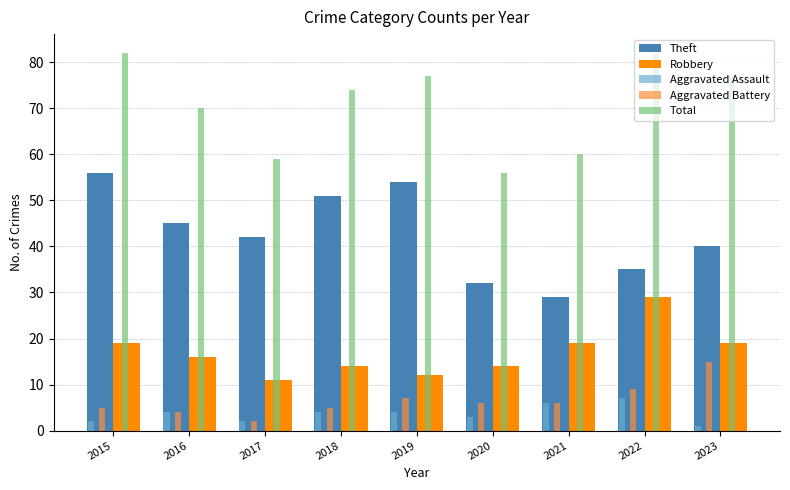

Are the bars horizontal?

No